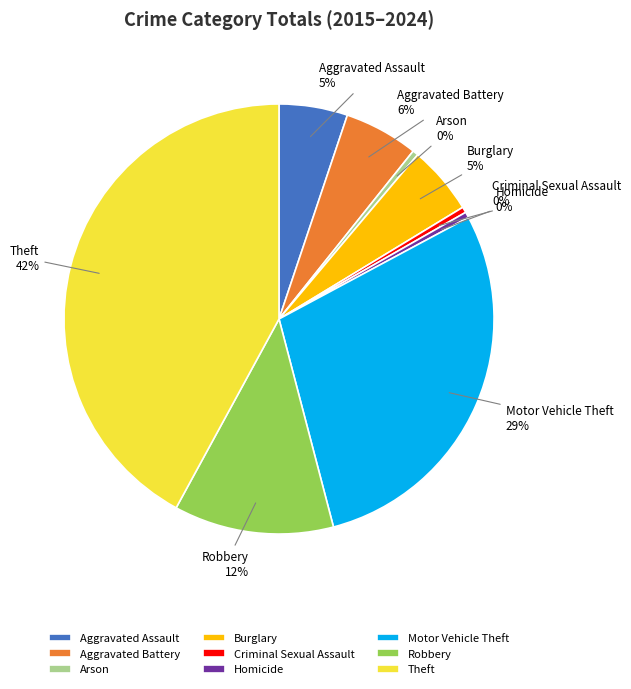

Count the number of slices in the pie.

9